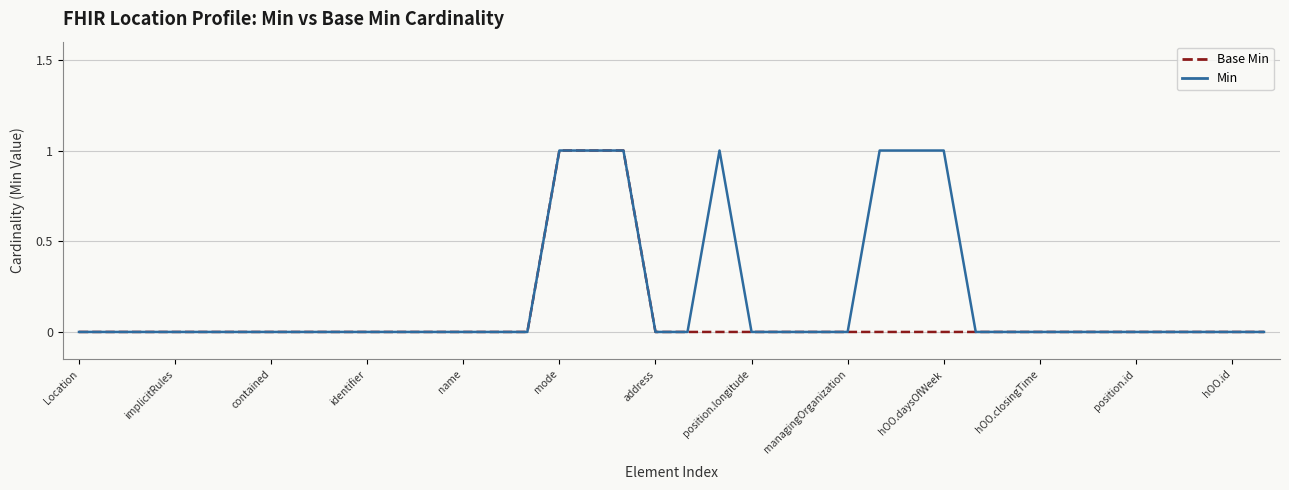

Rank the series by their average value, from highest to lowest.

Min, Base Min